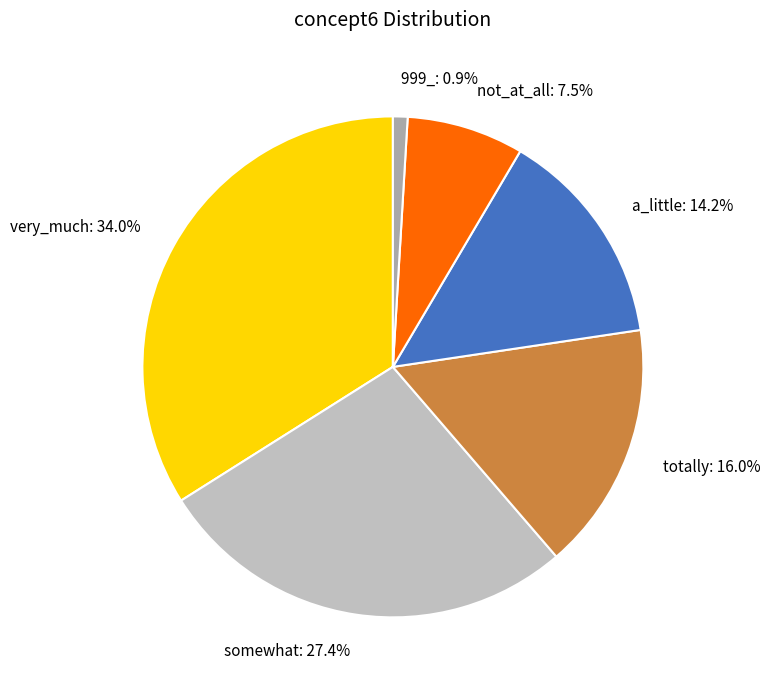

Rank the categories by value from highest to lowest.

very_much, somewhat, totally, a_little, not_at_all, 999_